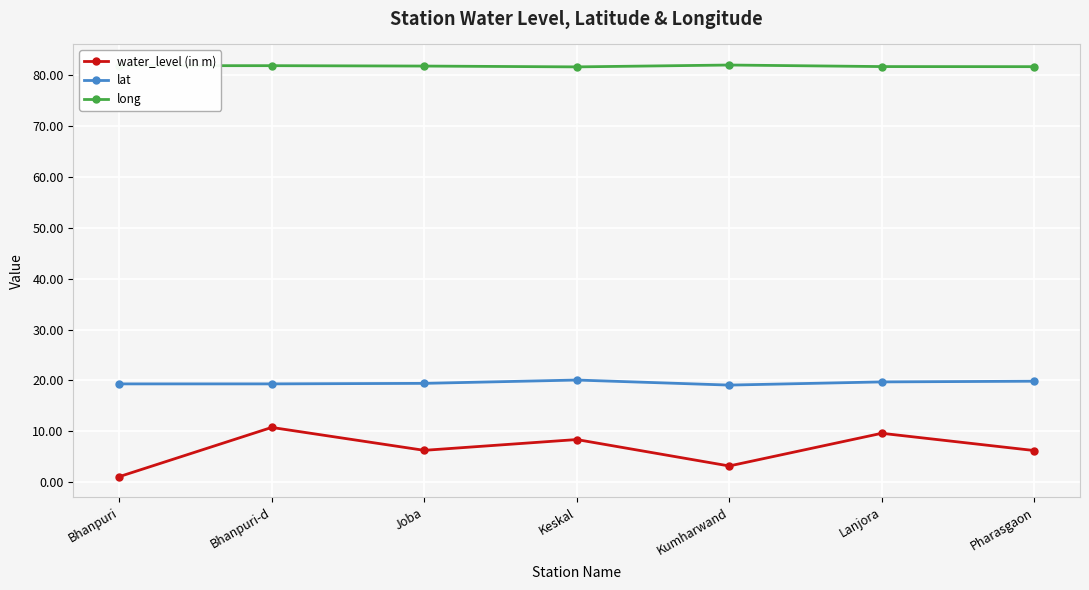

Which series has the largest total across all categories?

long